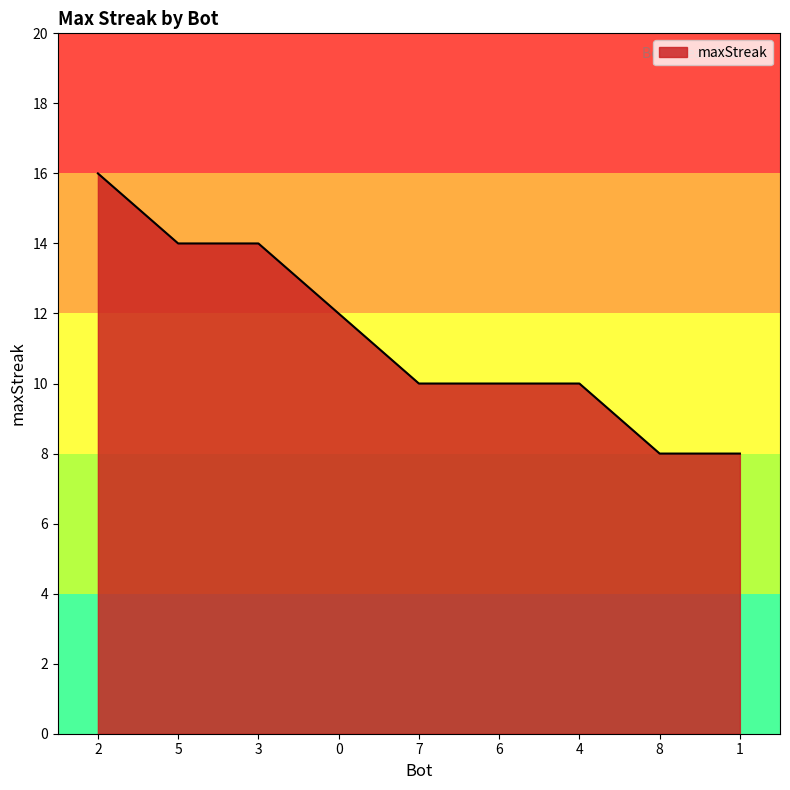

Approximately how many times larger is the value at 6 compared to 5?

0.7